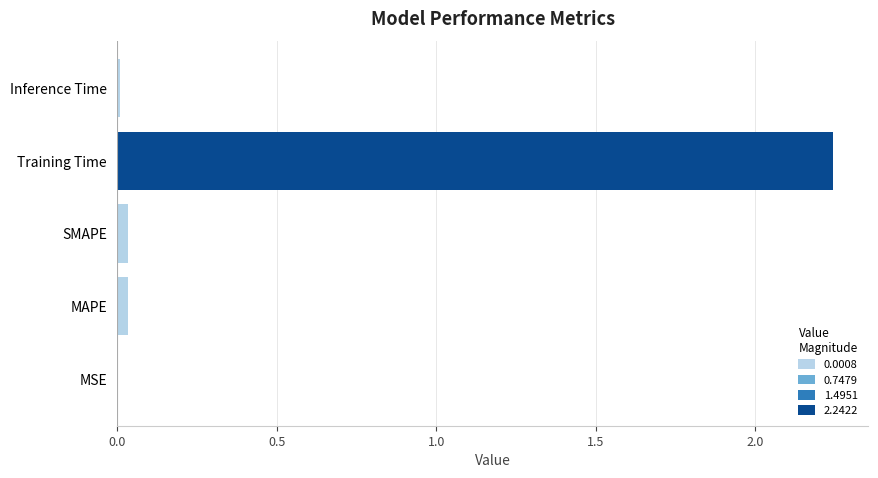

Is it true that the value at Training Time is 3.1?

False